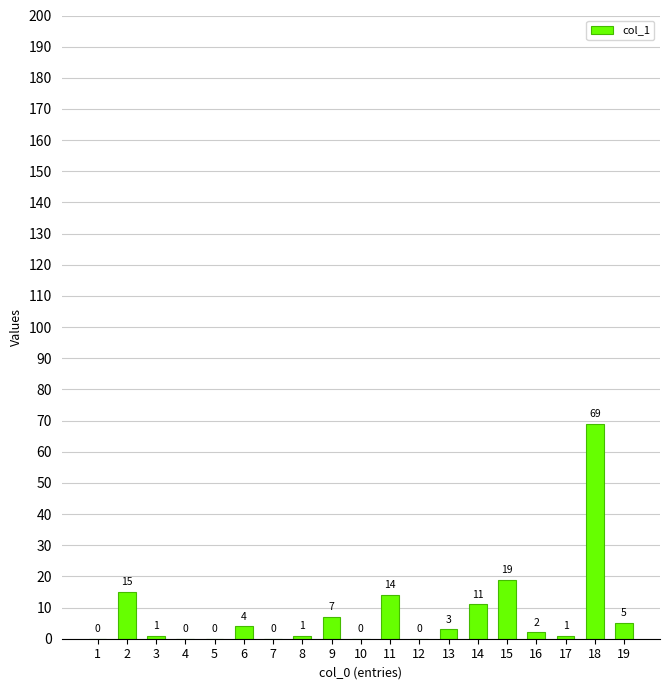

Approximately how many times larger is the value at 8 compared to 2?

0.1